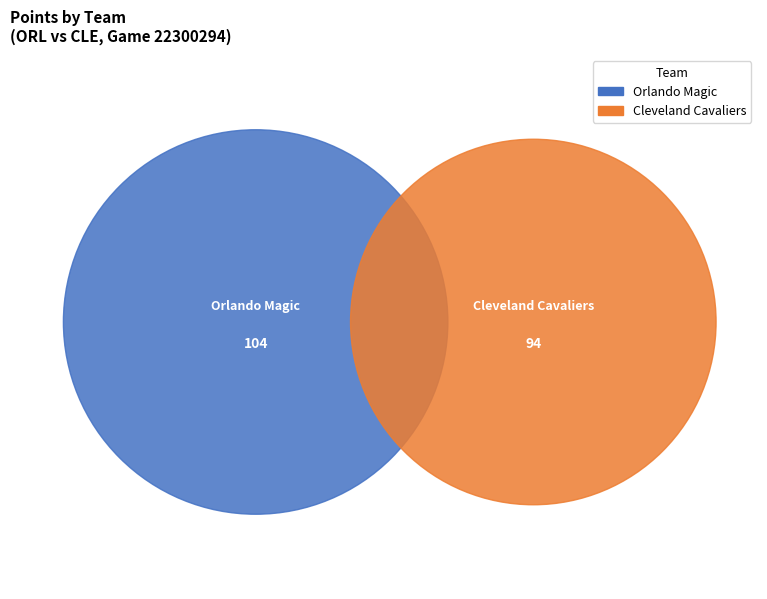

Is there a majority slice in this chart?

Yes